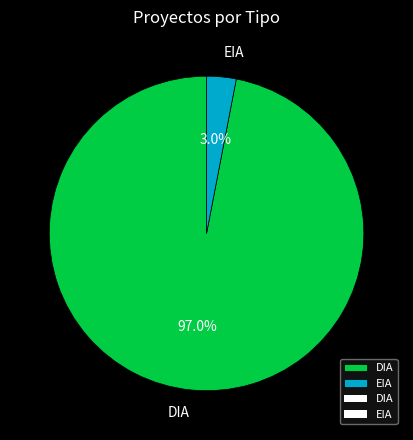

To the nearest percent, what percentage of the pie is EIA?

3%